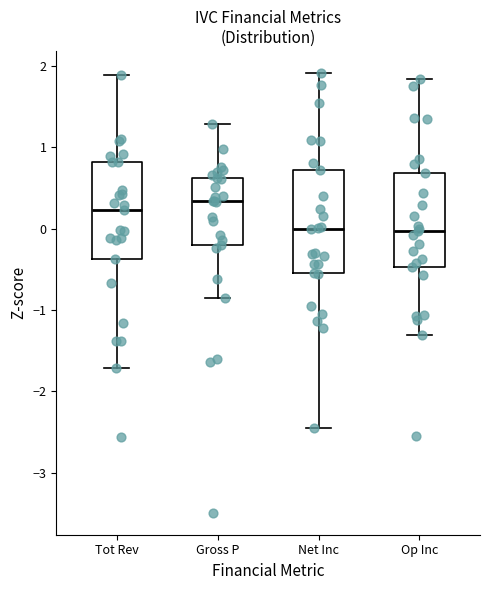

Which box's median line is the highest?

Gross P